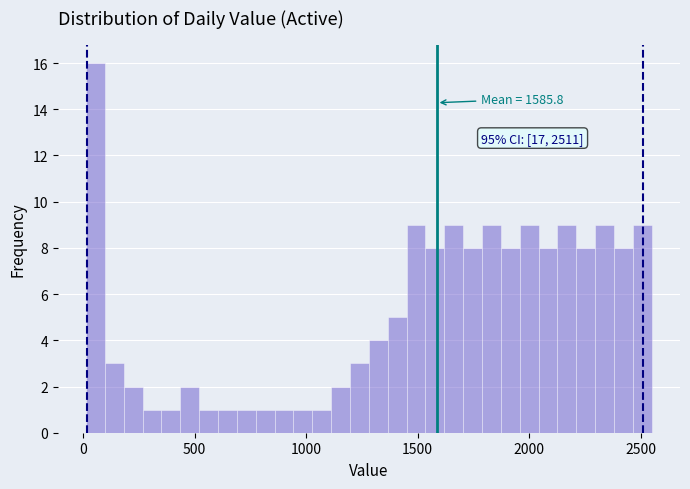

Read against the x-axis, roughly where is the centre of the tallest bar?

50